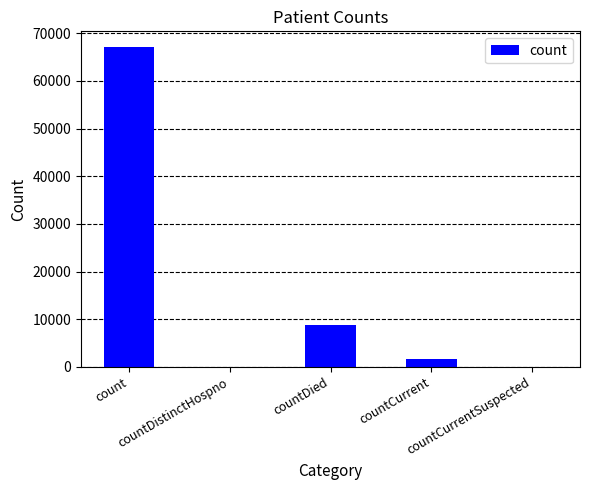

The chart shows a value of 12430 at countDied. True or false?

False